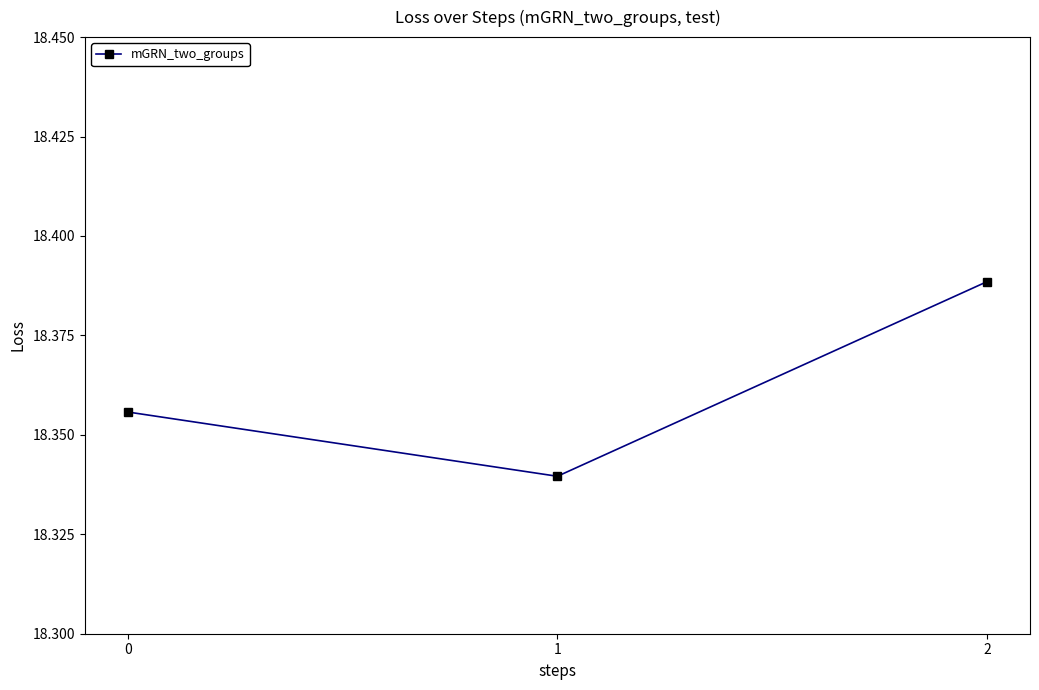

List the labels in order of value, smallest first.

1, 0, 2